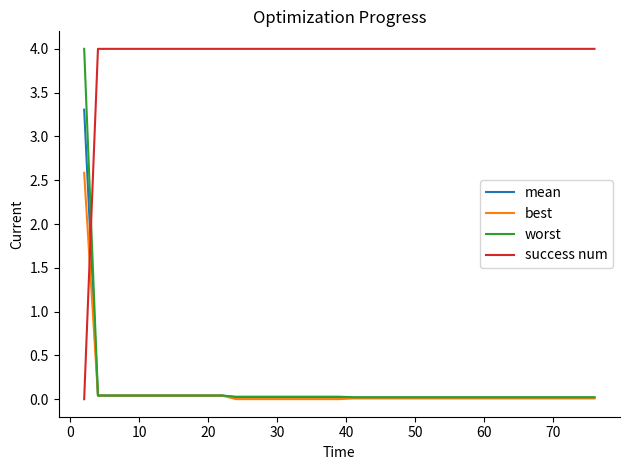

True or false: success num and worst intersect in this chart.

True